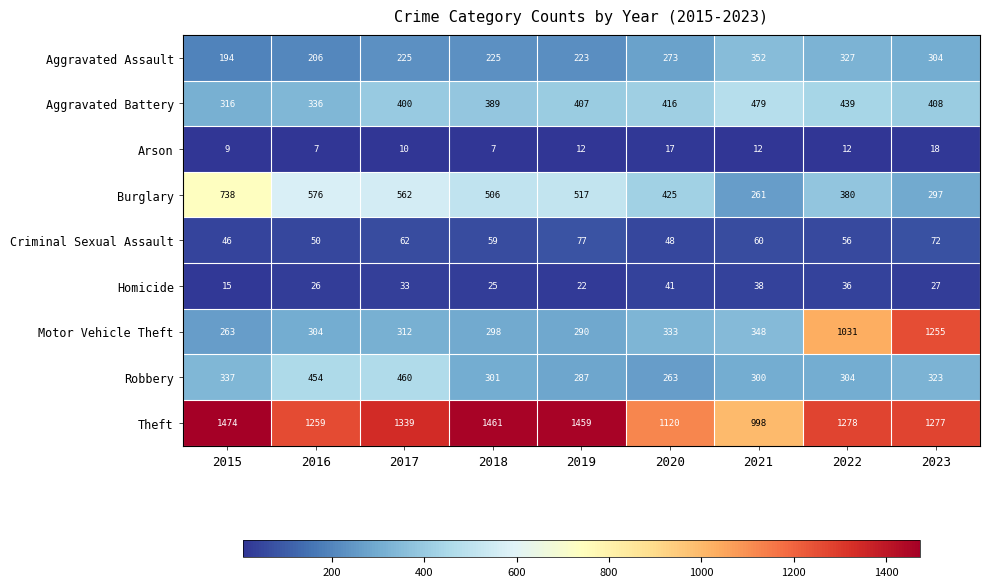

Read the Robbery value at 2015, to the nearest 5.

335